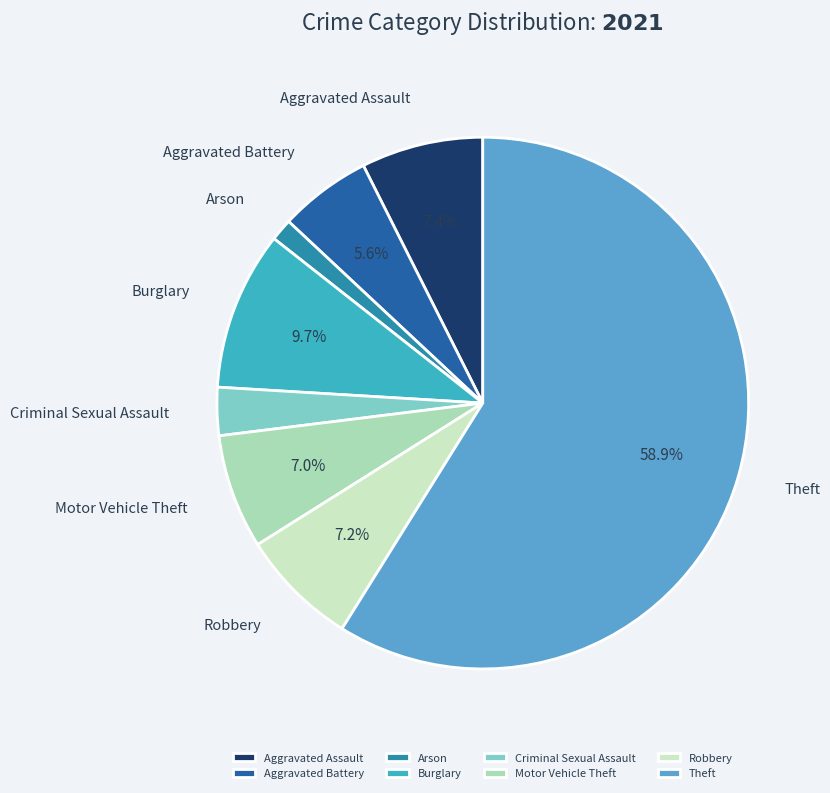

How much of the chart is everything except Aggravated Battery?

94.4%